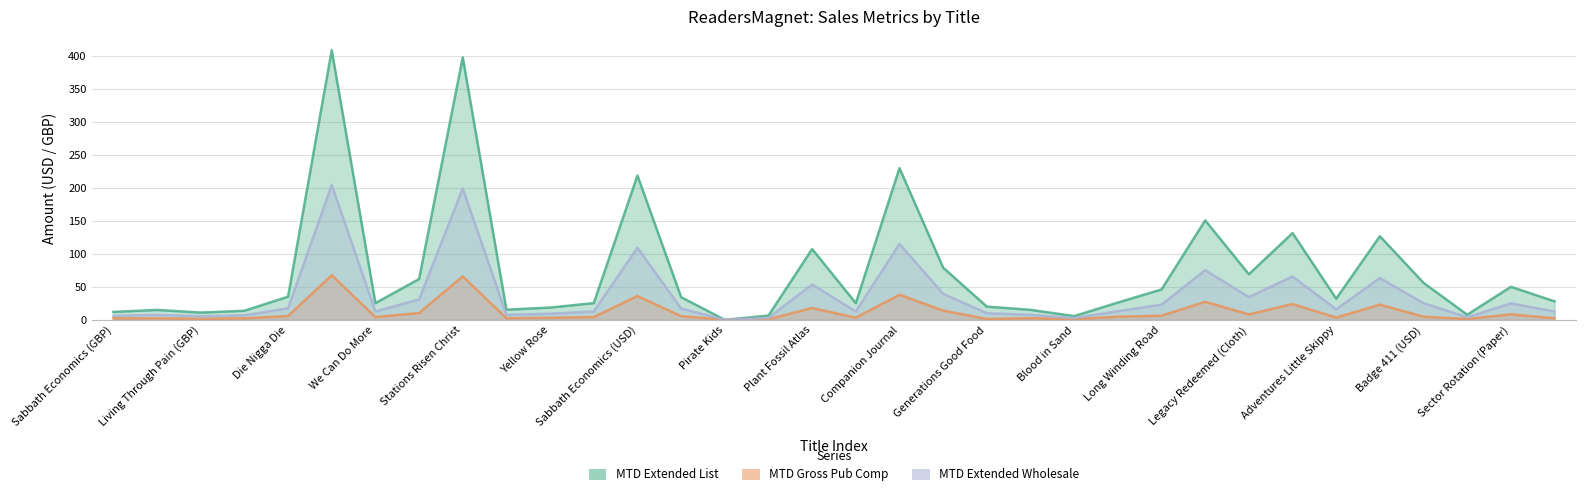

Count the number of categories in the chart.

34